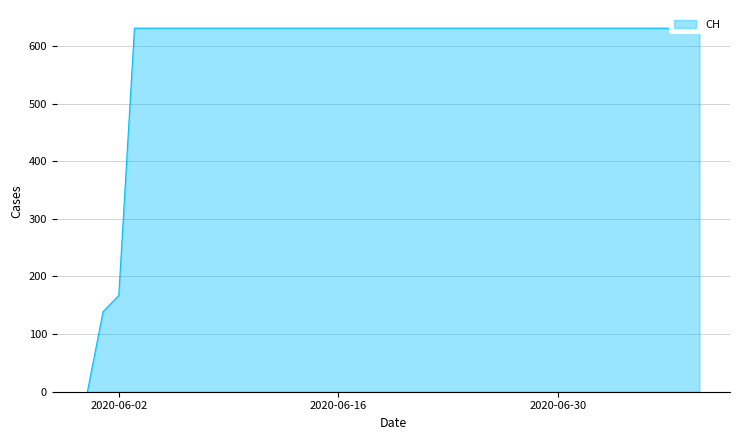

What is the label of the 34th point from the right?

2020-06-06